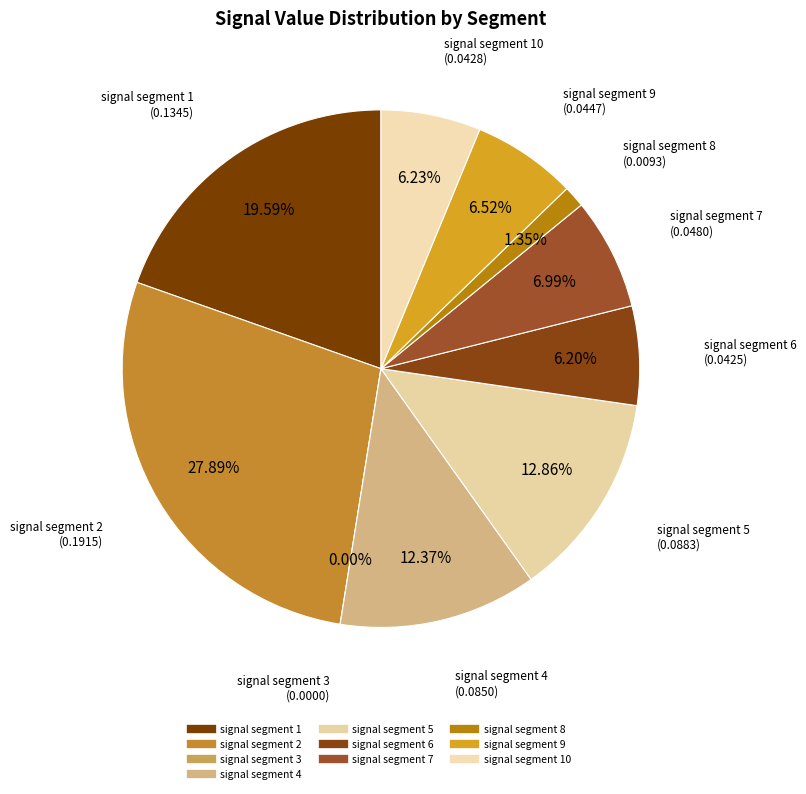

To the nearest percent, what is the average slice percentage?

10%